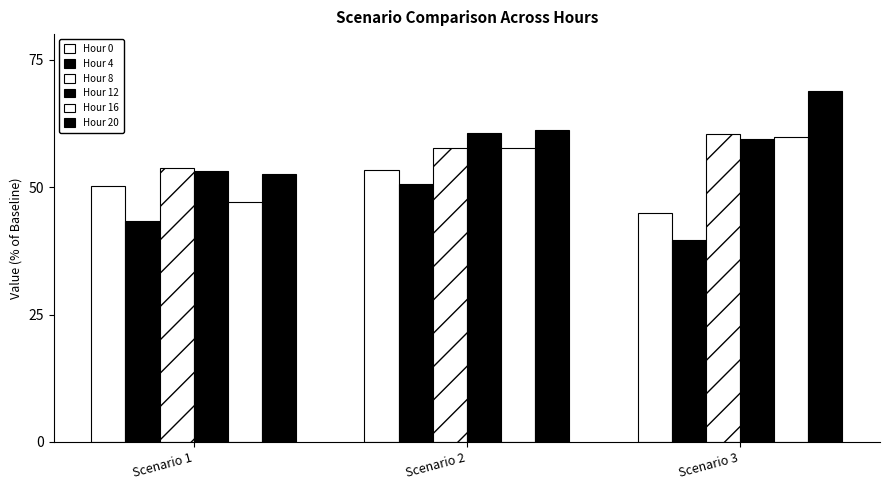

Does the chart contain any negative values?

No